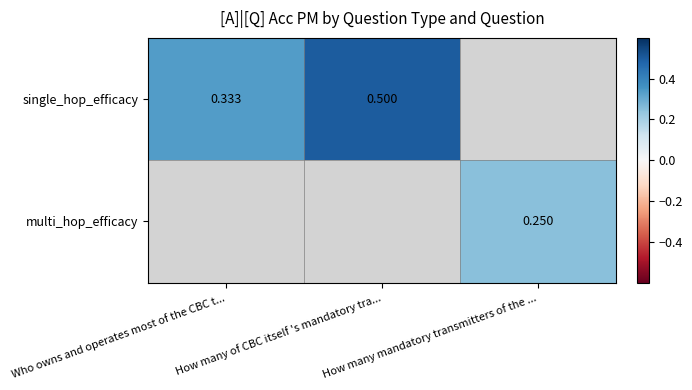

Is the value of multi_hop_efficacy at How many mandatory transmitters of the ... greater than the value of single_hop_efficacy at How many of CBC itself 's mandatory tra...?

No